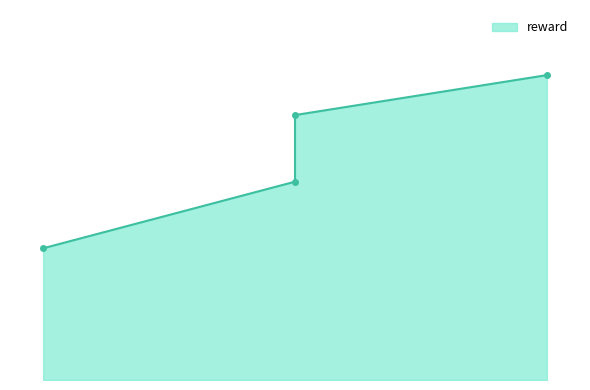

List the labels in order of value, smallest first.

12, 50, 50, 88